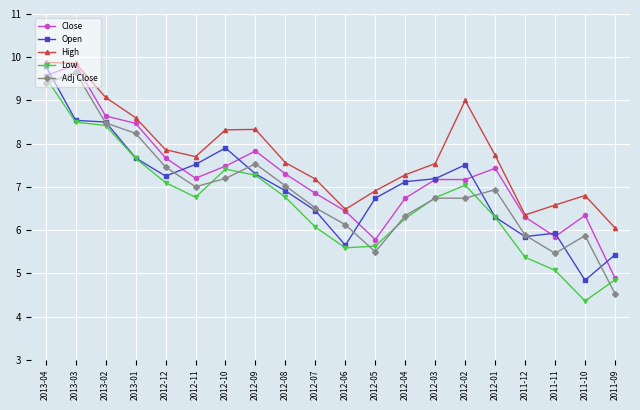

Where is the first local minimum for Low?

2012-11